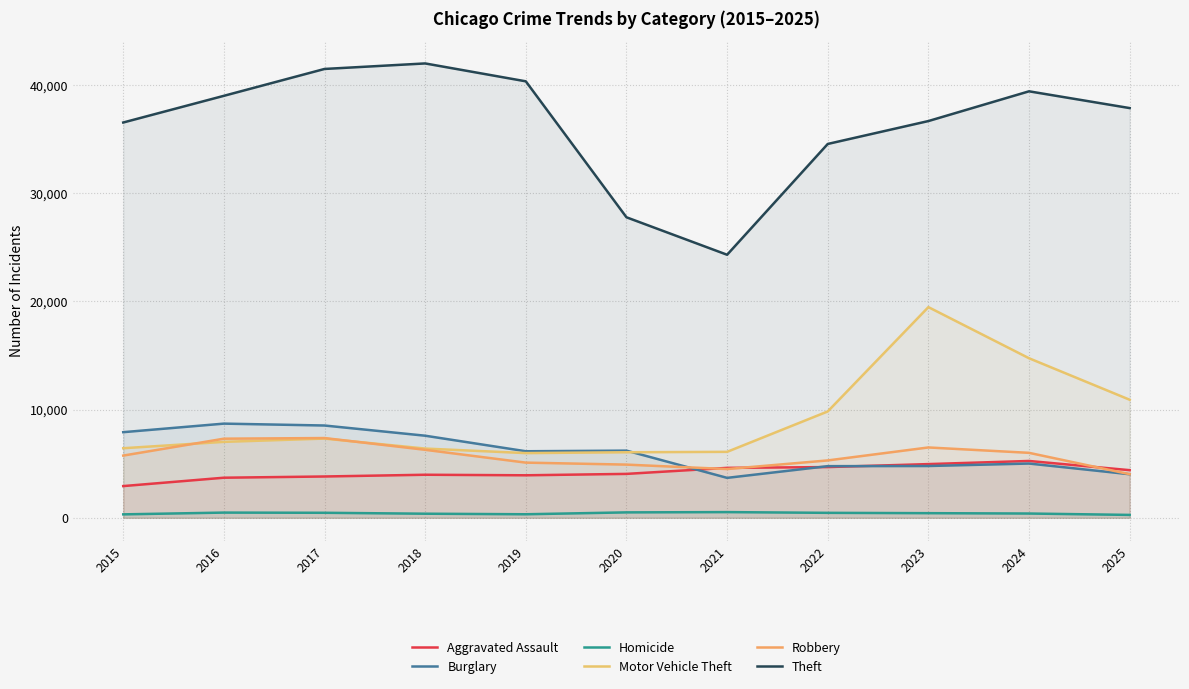

What is the value of the Homicide point at the 7th from the left?

527